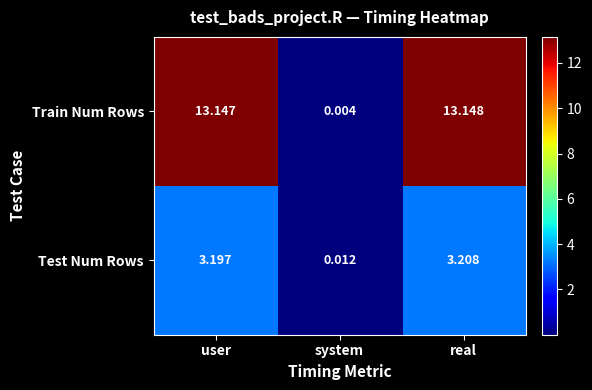

At which category is the sum across all series the highest?

real